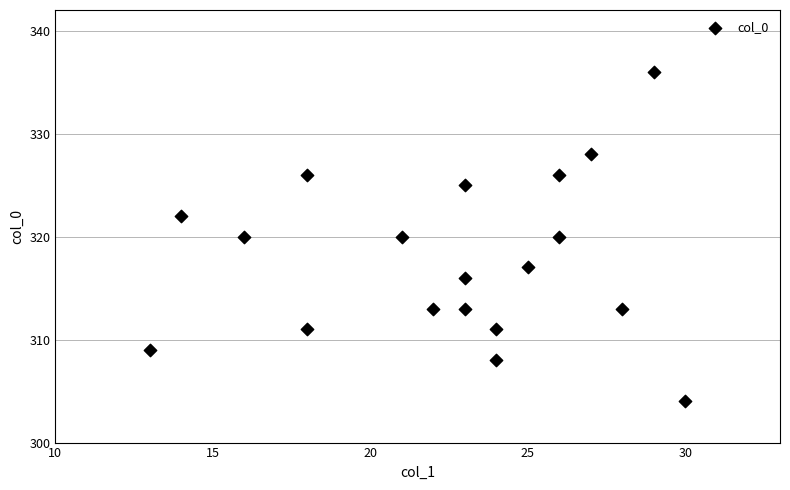

What is the range of Y values (max minus min)?

32